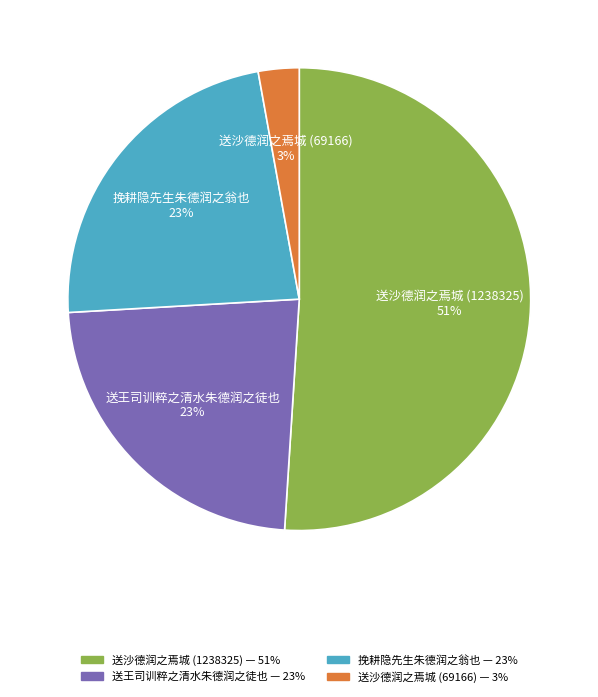

How many segments does this pie chart have?

4